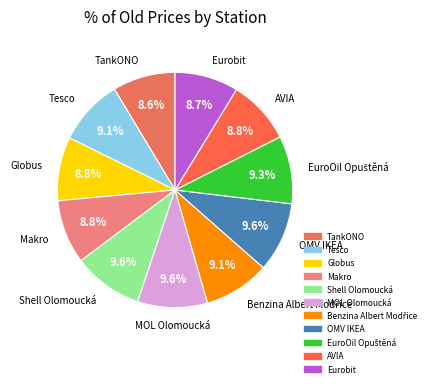

Combined, what portion of the pie is Shell Olomoucká and Eurobit?

18.3%